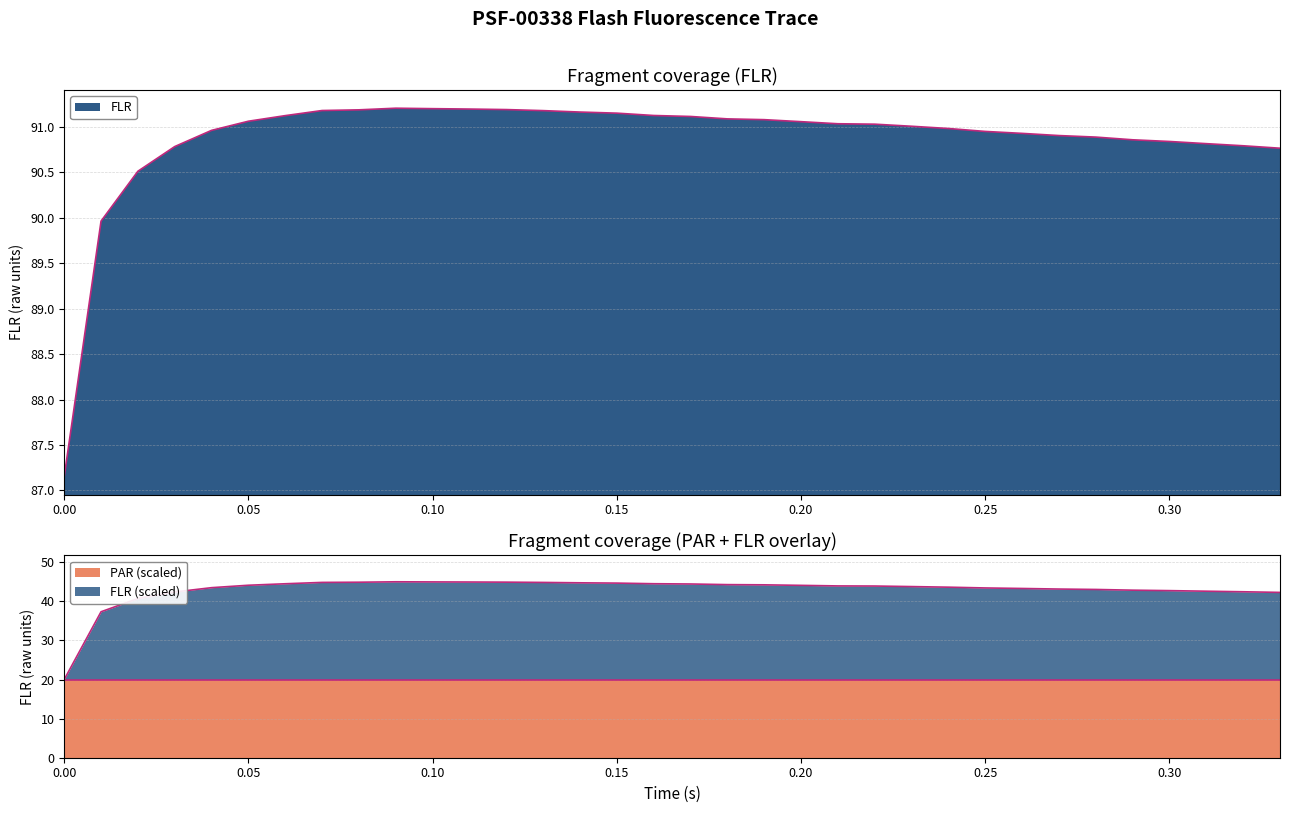

What is the value of the 14th point from the left?

91.2